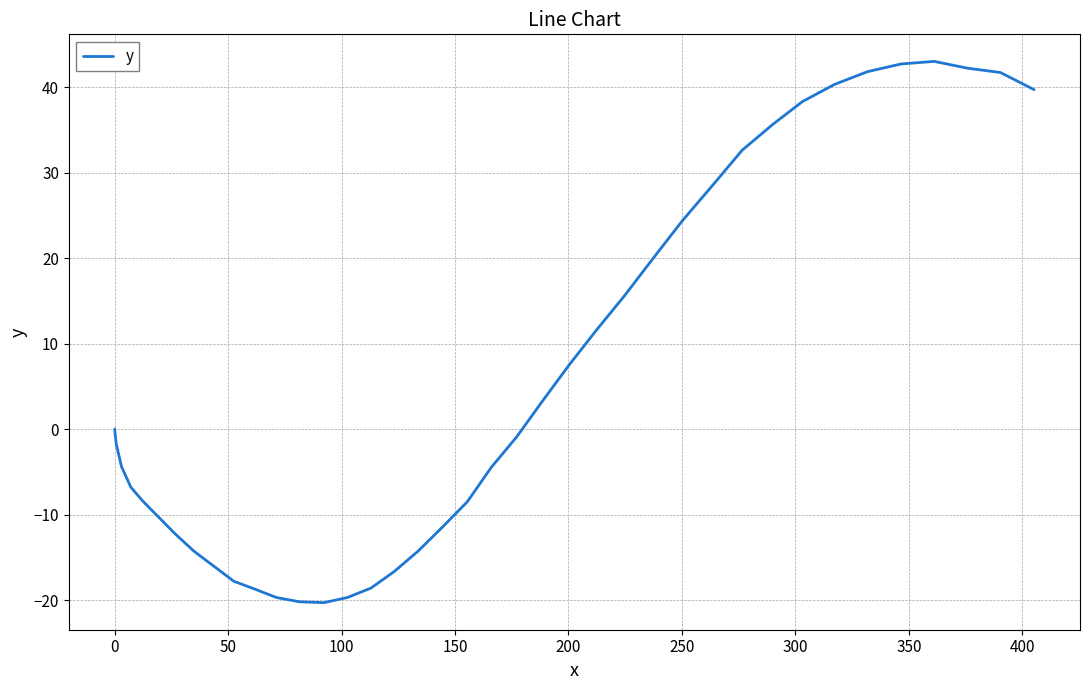

What is the difference between the maximum and minimum values?

63.3